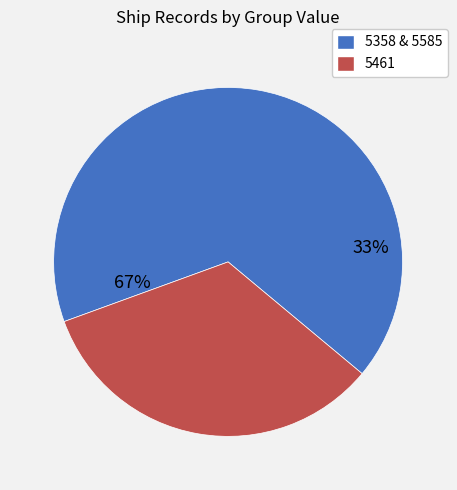

To the nearest percent, what percentage of the pie is 5585?

34%